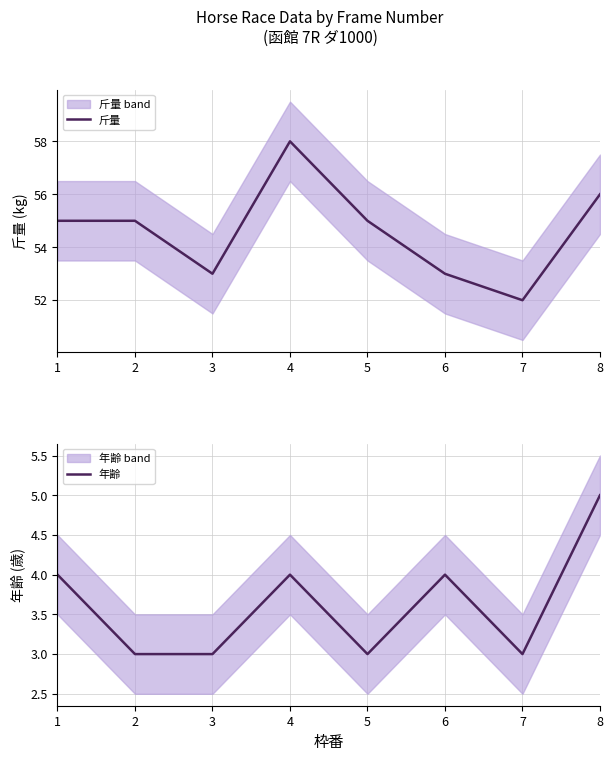

The value of 年齢 at 8 is 8. True or false?

False